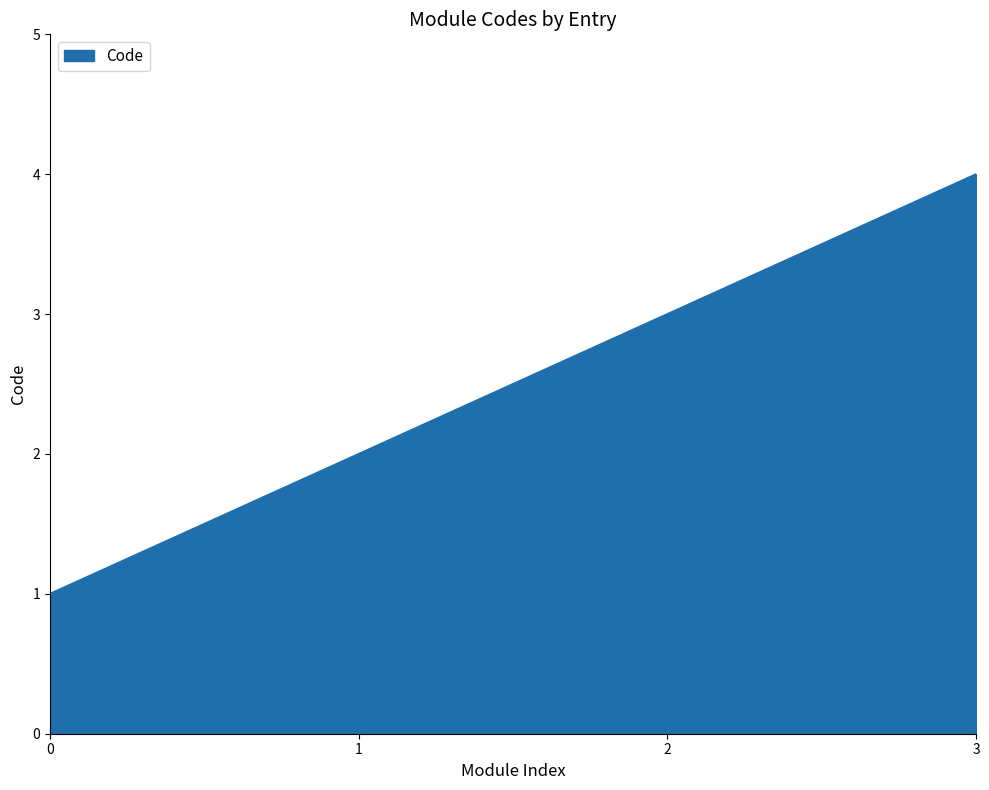

Rank the categories by value from highest to lowest.

3, 2, 1, 0